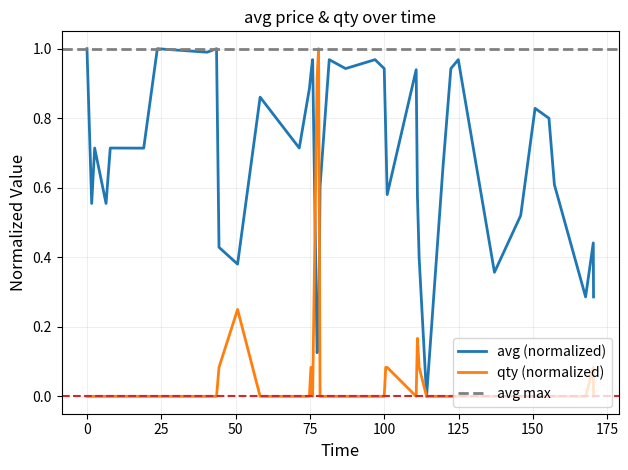

How many intersections are there between qty and avg?

2